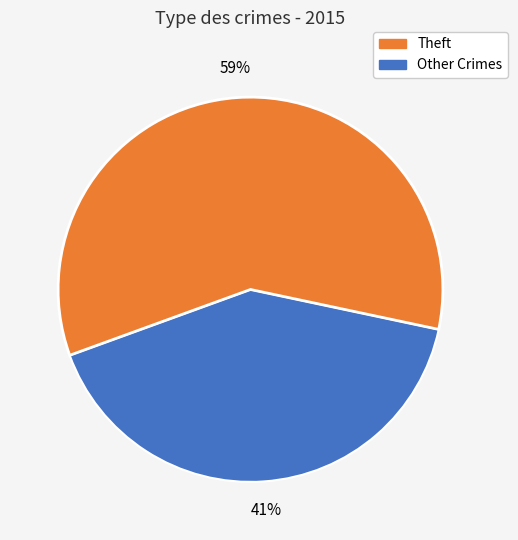

To the nearest percent, what is the difference between the largest and smallest slice percentages?

18%